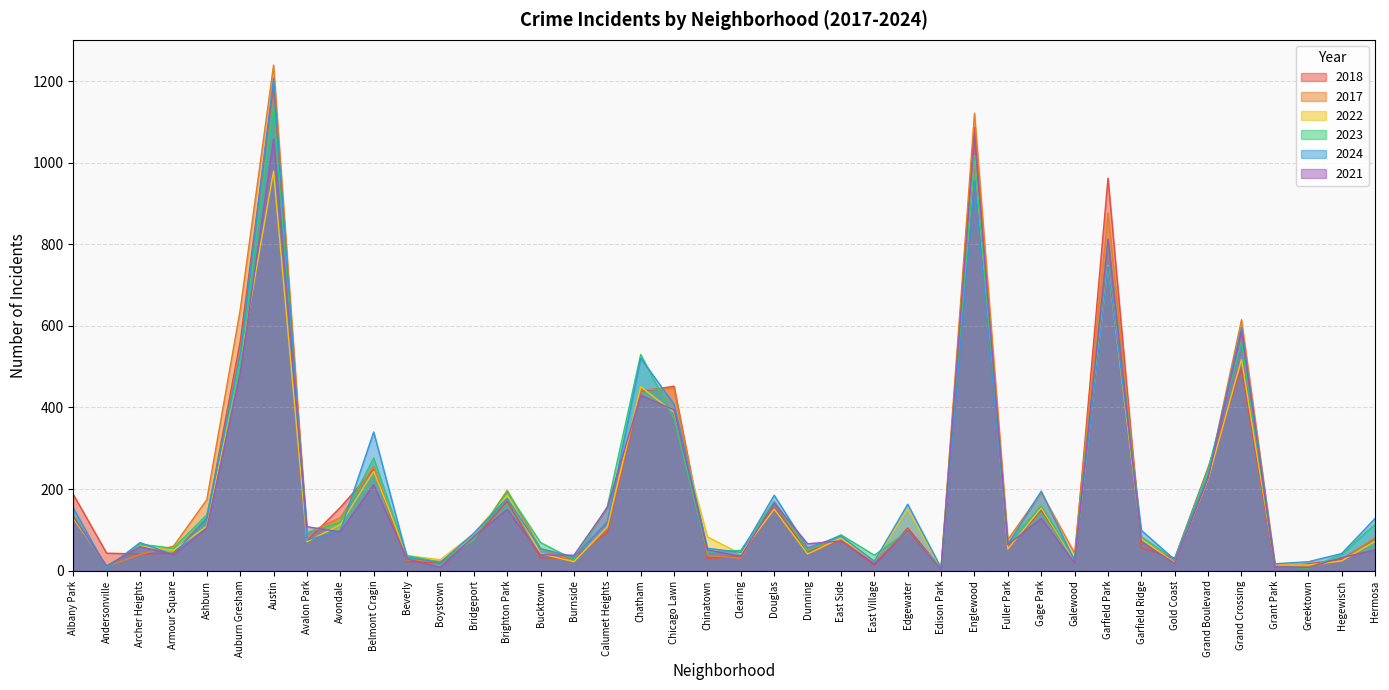

Between which two adjacent categories do 2023 and 2018 first intersect?

Andersonville and Archer Heights